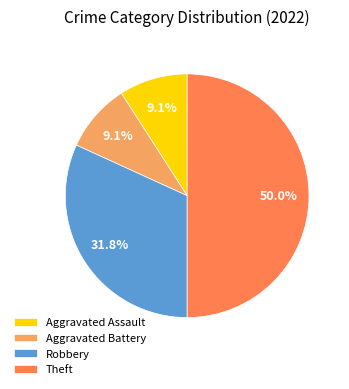

To the nearest percent, what portion does Aggravated Battery represent?

9%